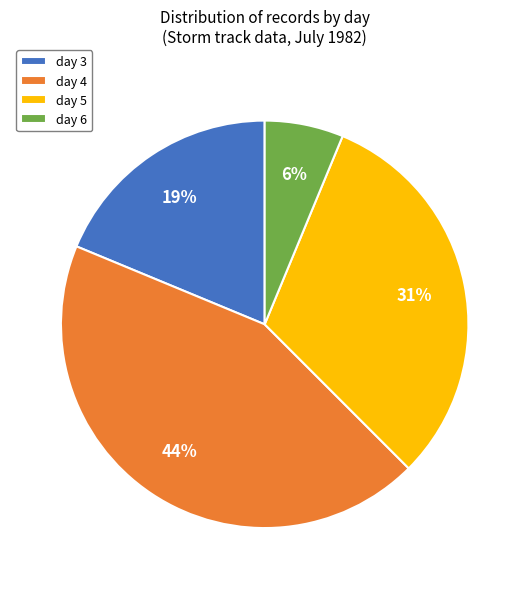

To the nearest percent, what percentage of the pie is day 3?

19%